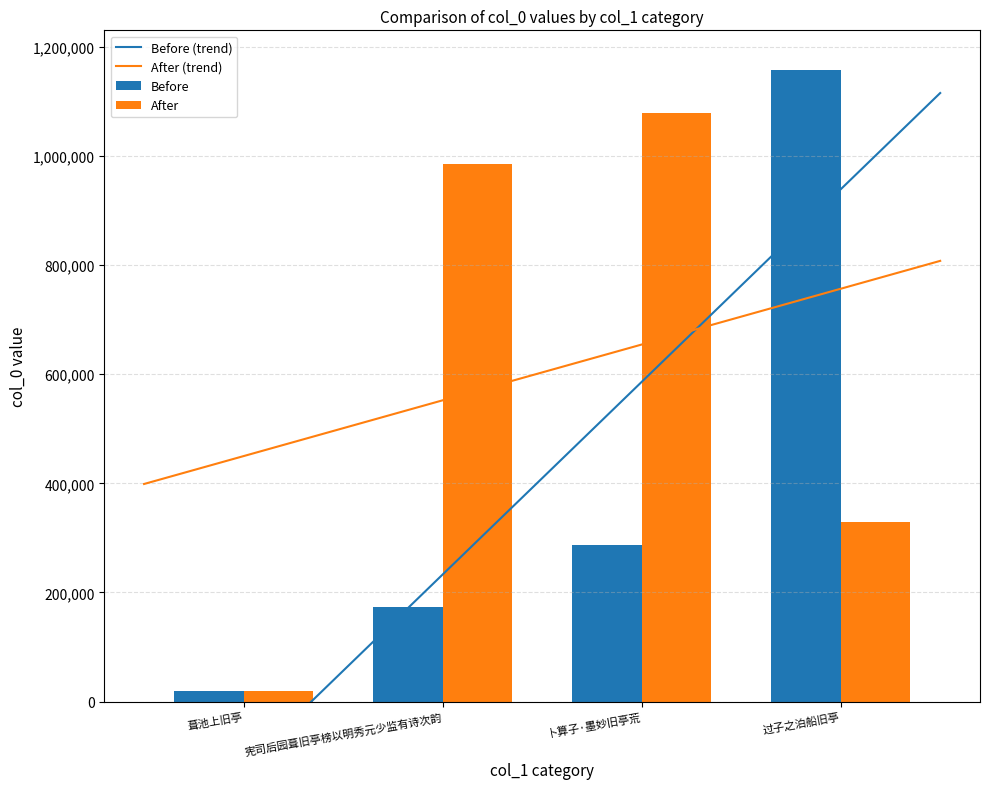

Which label corresponds to the largest value in the chart?

过子之泊船旧亭